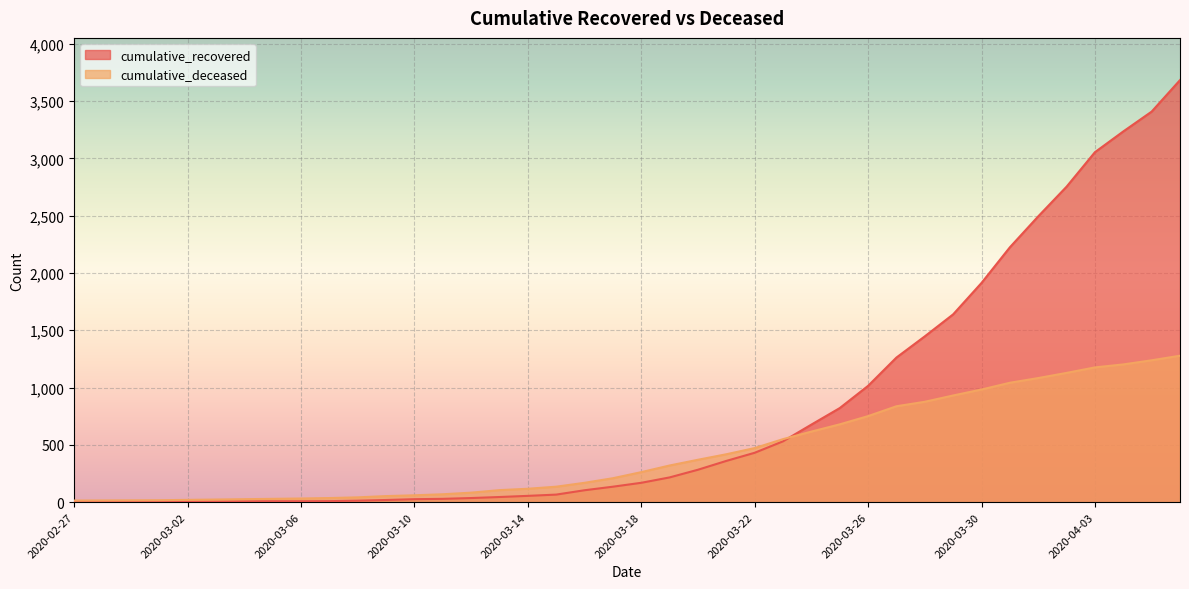

What is the spread (max minus min) of values at 2020-04-06?

2405